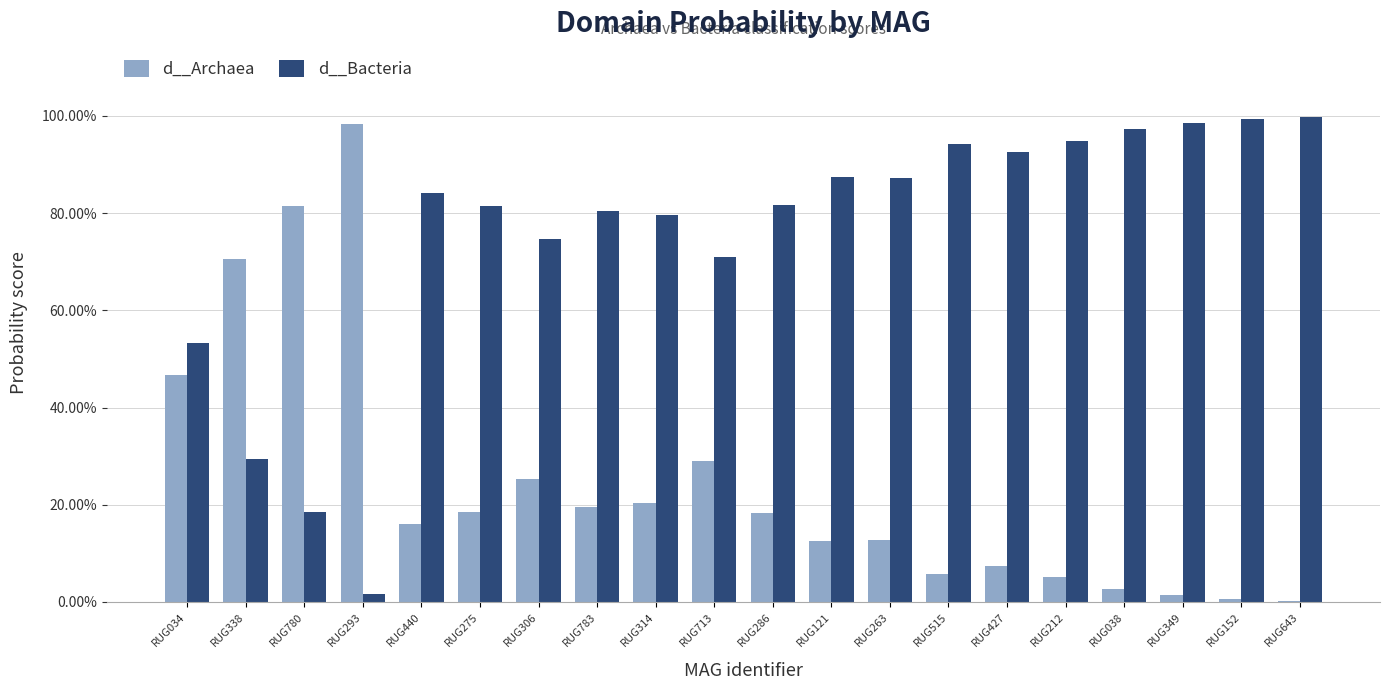

Rank the series at RUG286 from lowest to highest value.

d__Archaea, d__Bacteria